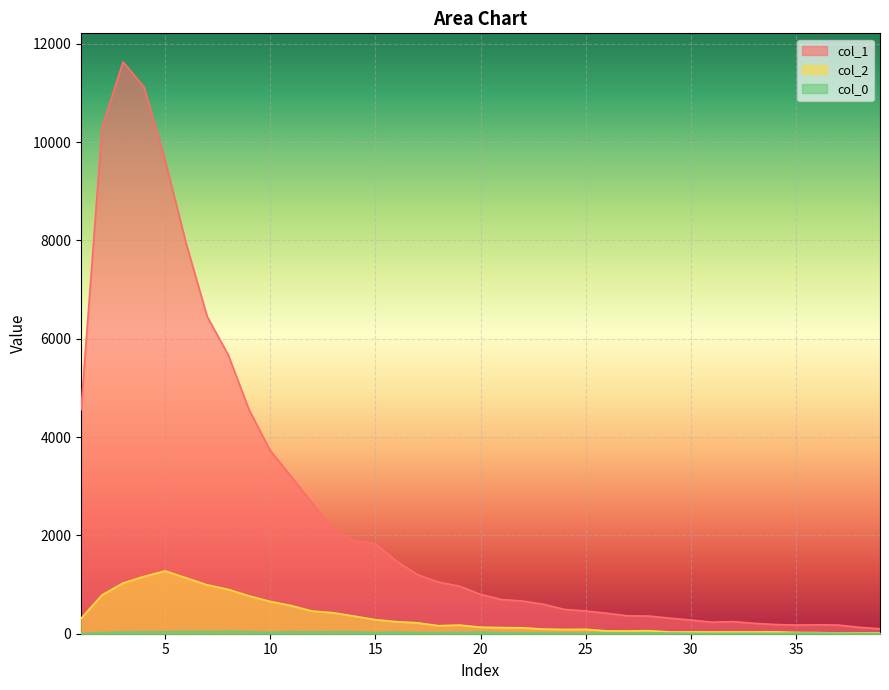

At which category is the sum across all series the highest?

3